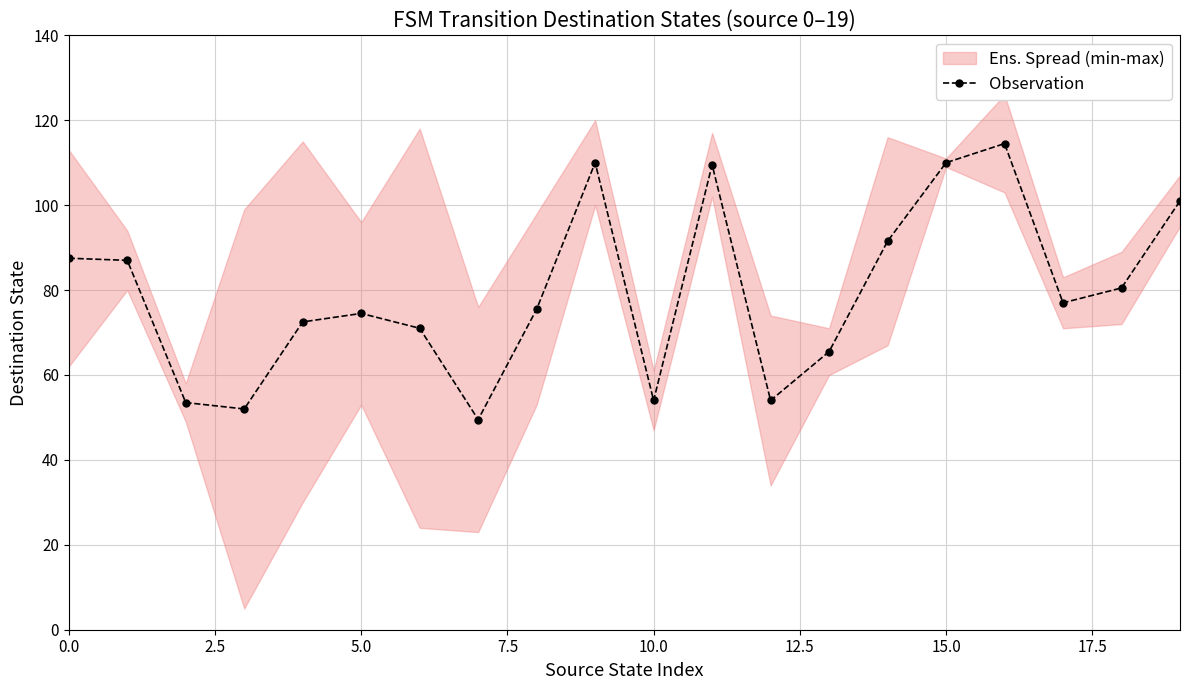

Reading right to left, list all the values displayed in this chart.

101.0	80.5	77.0	114.5	110.0	91.5	65.5	54.0	109.5	54.0	110.0	75.5	49.5	71.0	74.5	72.5	52.0	53.5	87.0	87.5